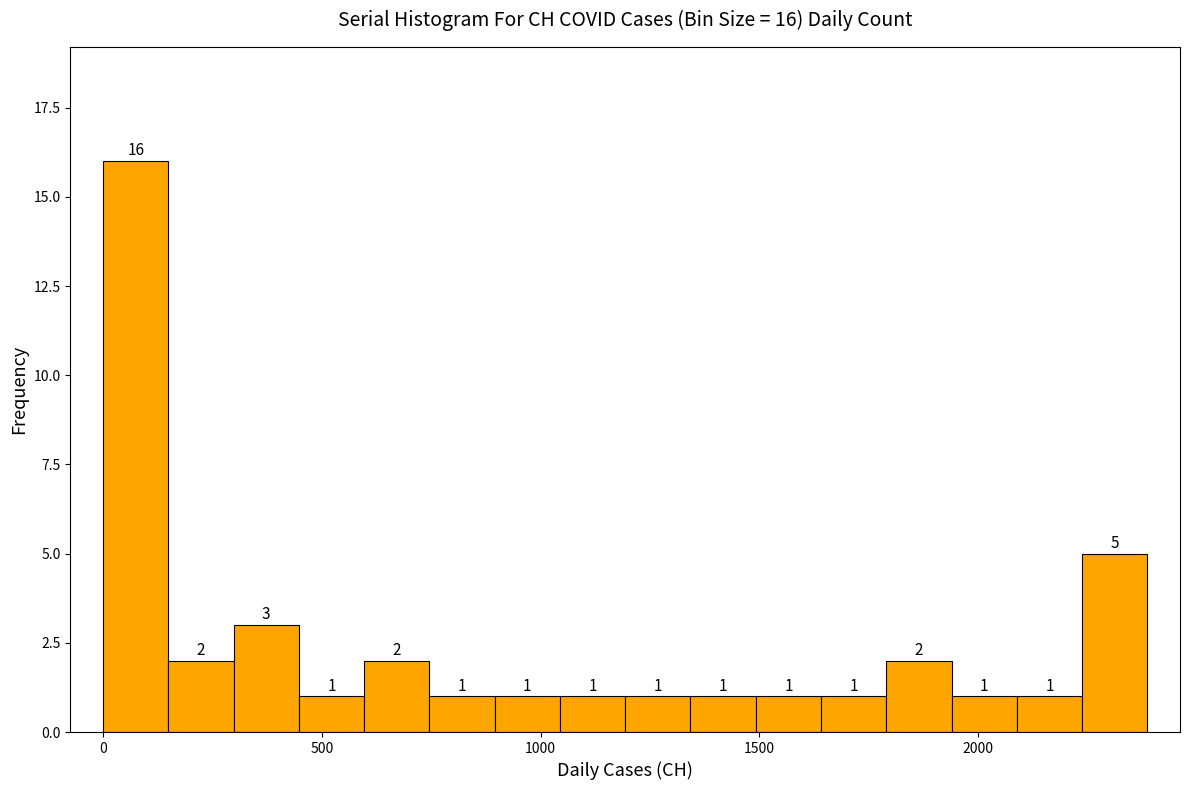

Read against the x-axis, roughly where is the centre of the tallest bar?

50